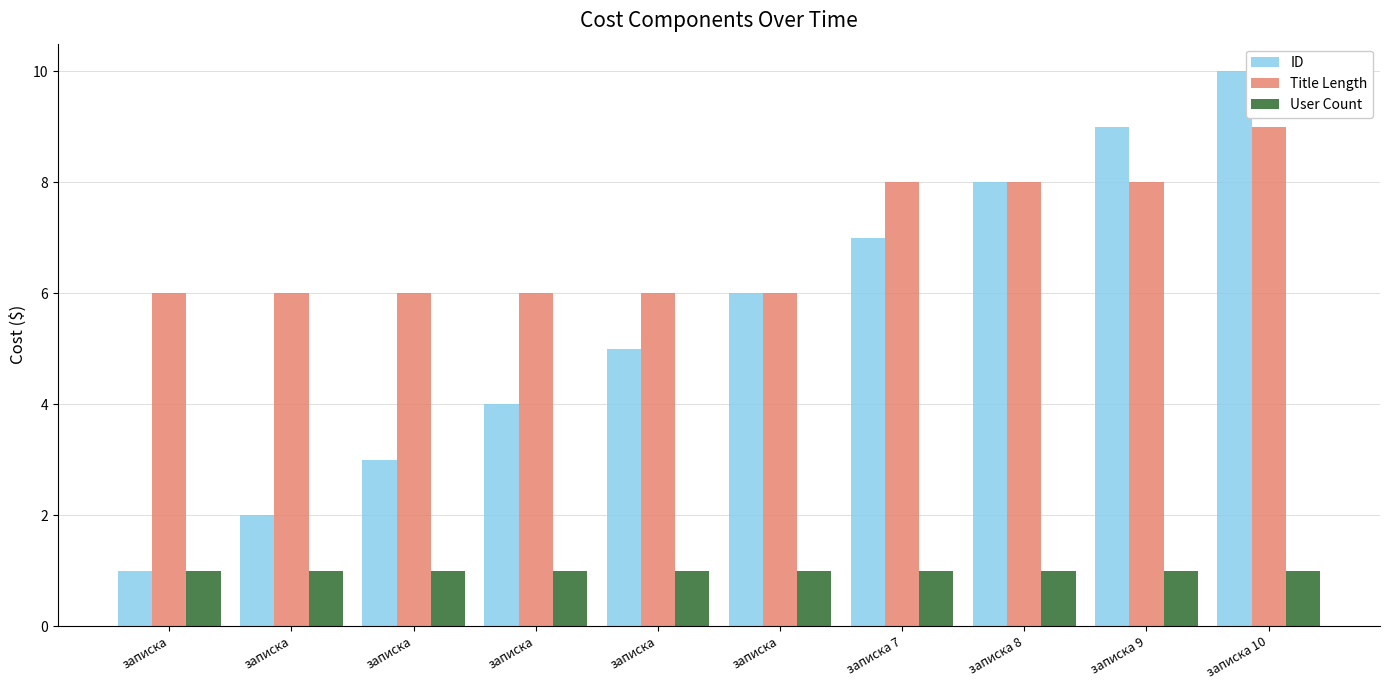

Does the chart contain stacked bars?

No